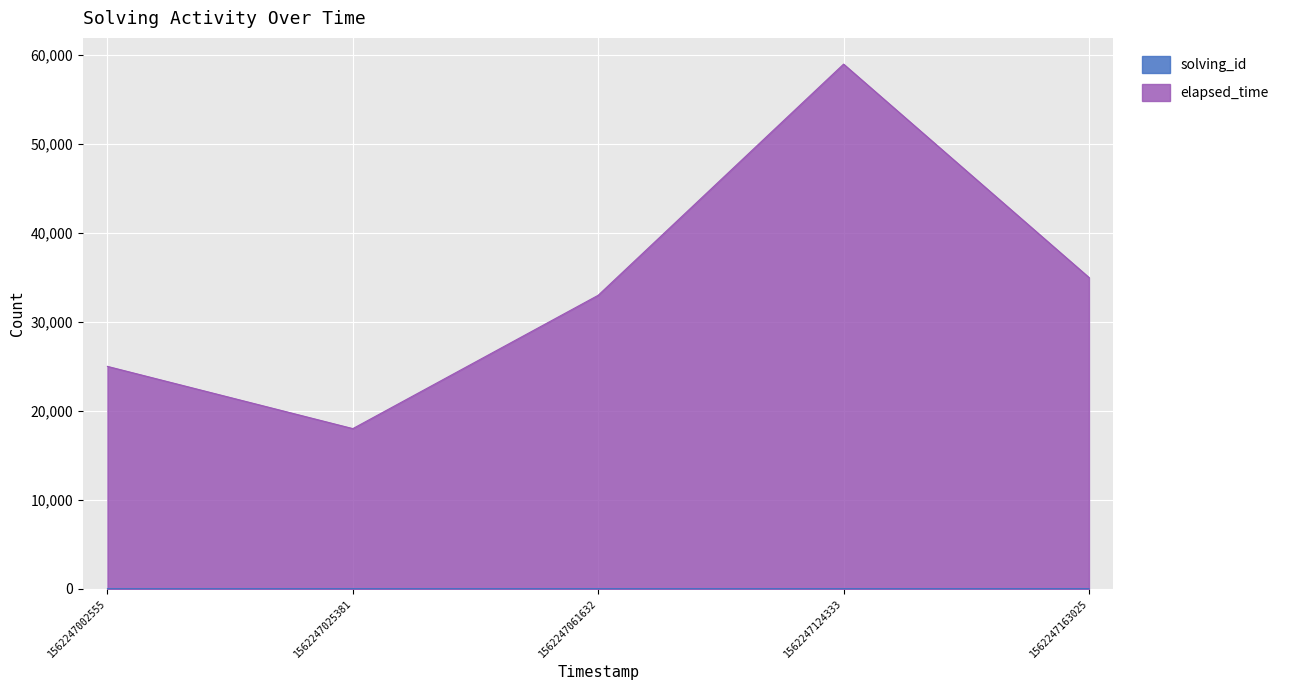

What is the value of the solving_id point at the 2nd from the left?

2